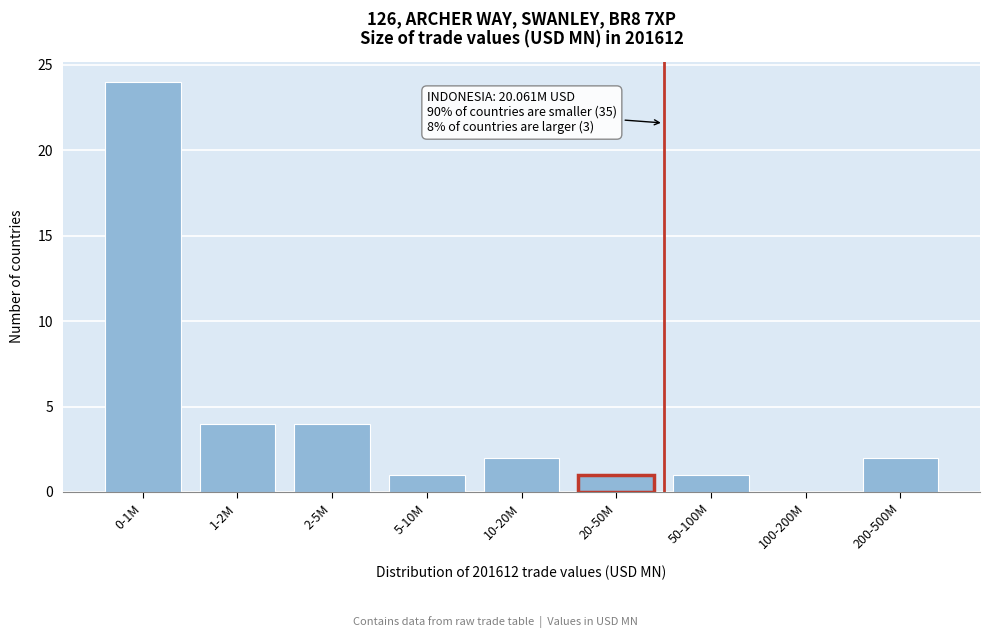

Reading right to left, list all the values displayed in this chart.

200-500M=2	100-200M=0	50-100M=1	20-50M=1	10-20M=2	5-10M=1	2-5M=4	1-2M=4	0-1M=24